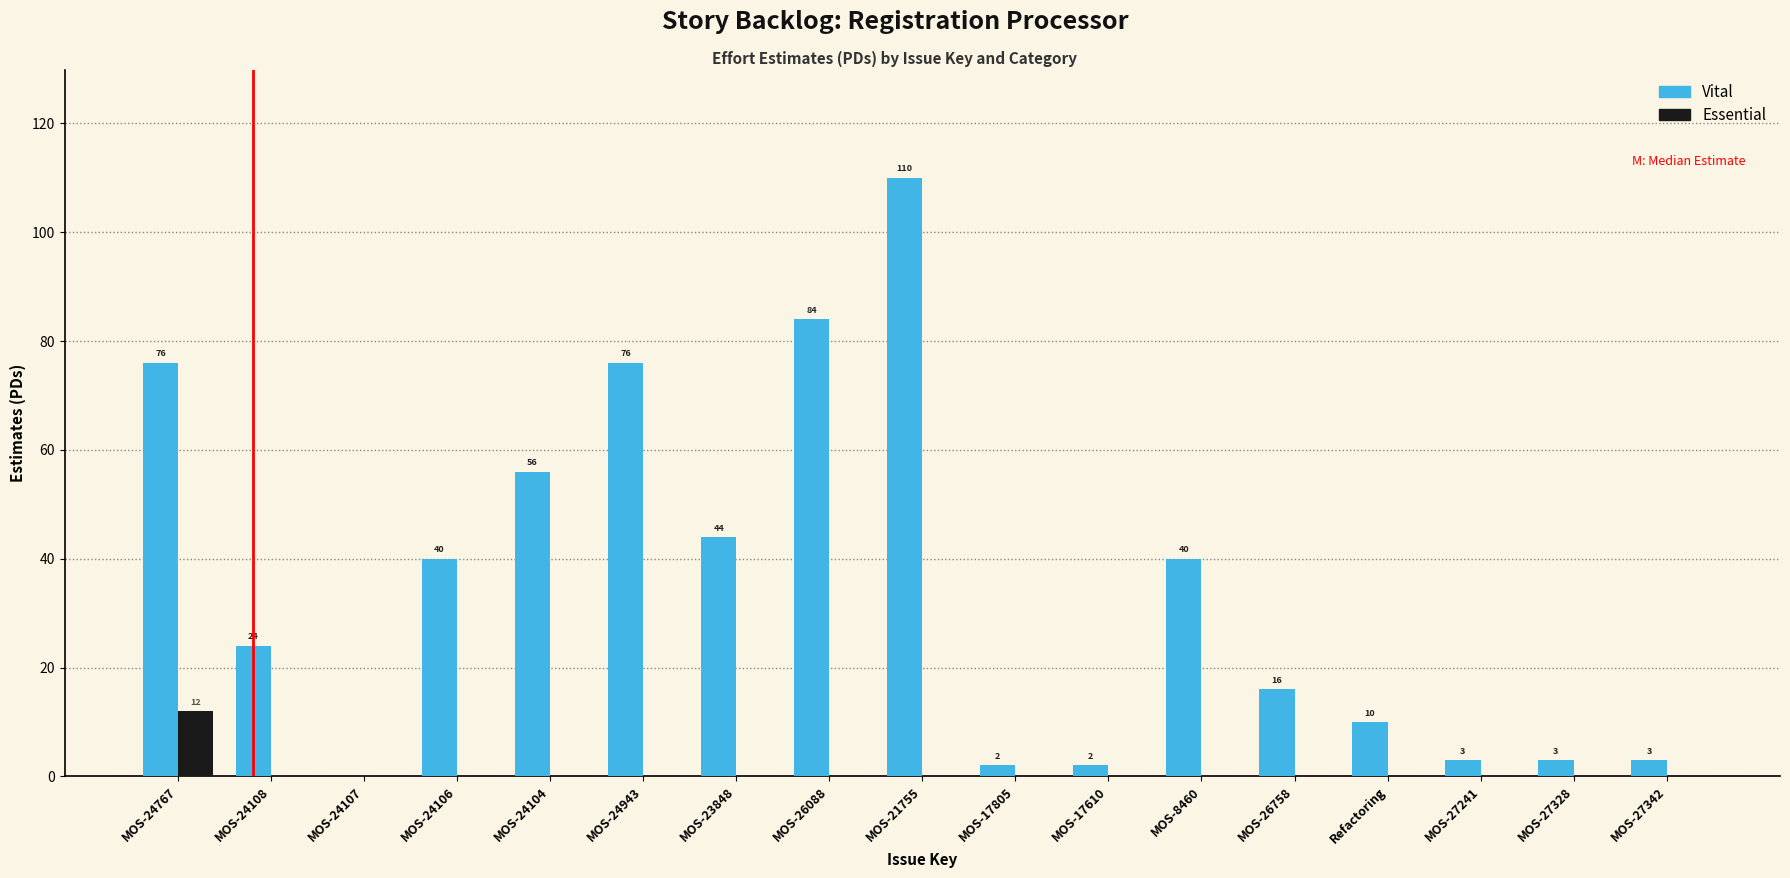

Which category has the highest value in the Vital series?

MOS-21755